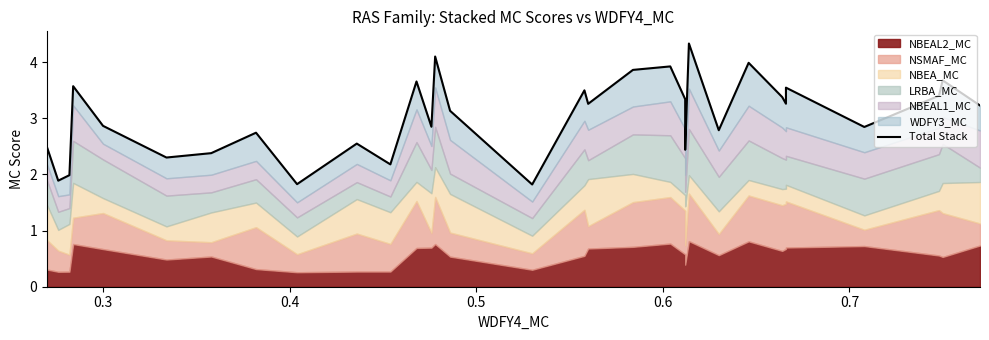

Where is the first local minimum?

0.3